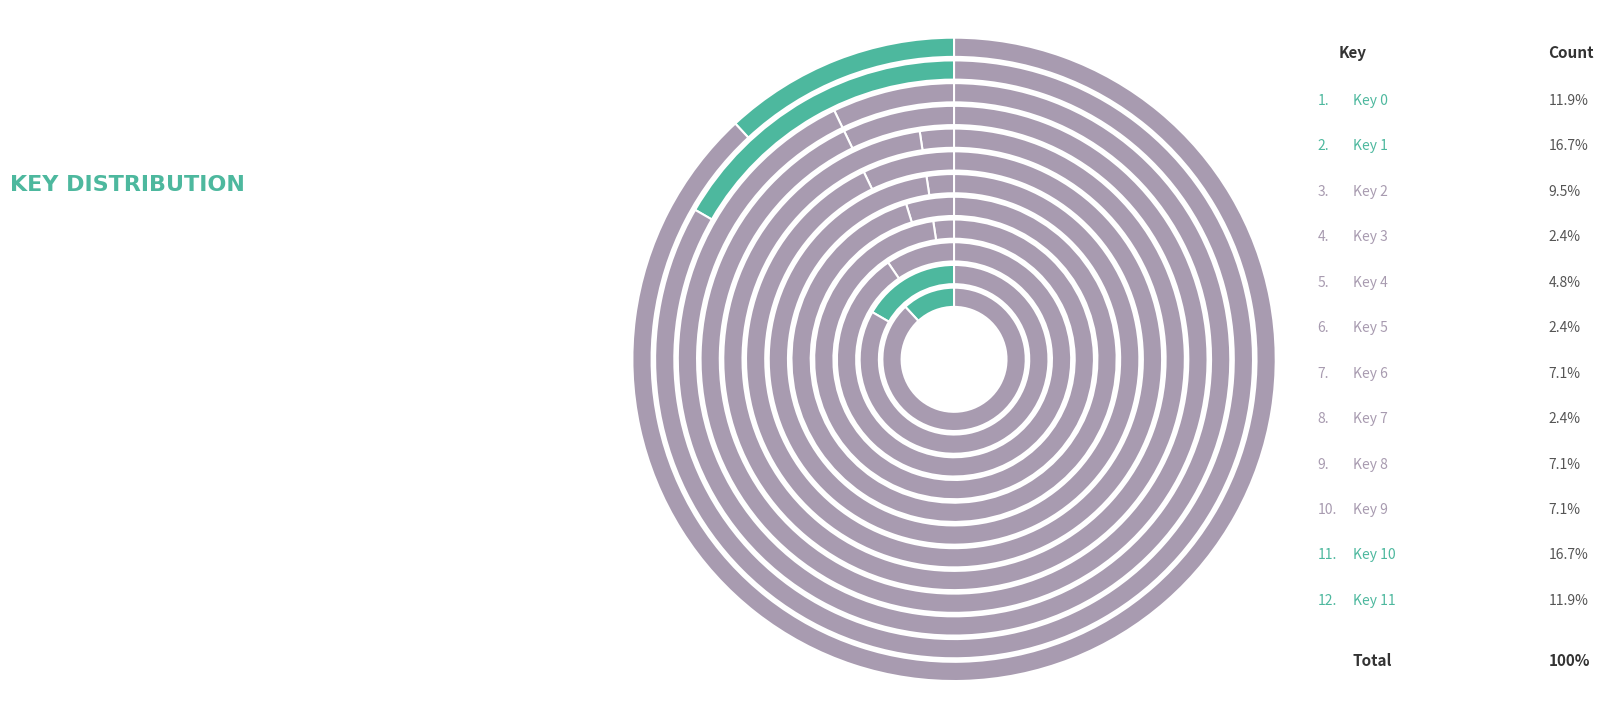

True or false: key 3 accounts for 1% of the total.

False